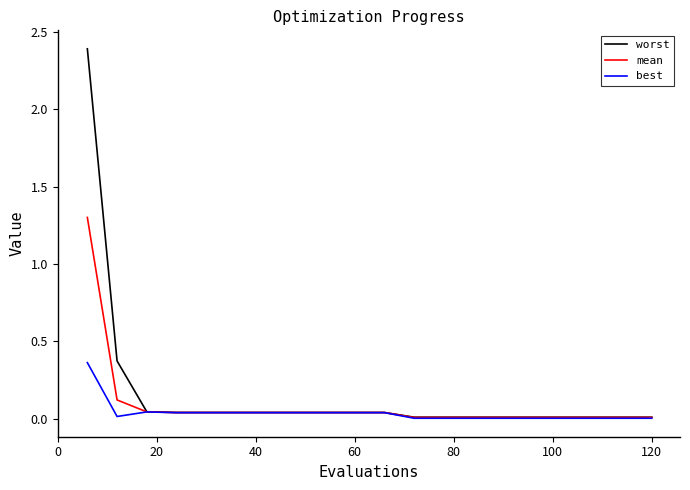

Rank the series by their maximum value, from highest to lowest.

worst, mean, best